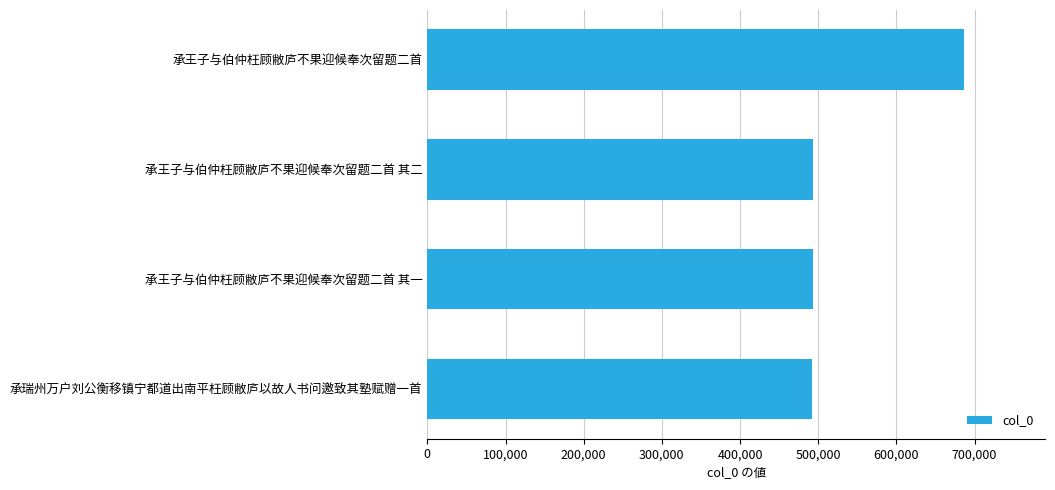

What is the ratio of the value at 承瑞州万户刘公衡移镇宁都道出南平枉顾敝庐以故人书问邀致其塾赋赠一首 to the value at 承王子与伯仲枉顾敝庐不果迎候奉次留题二首 其二?

1.0